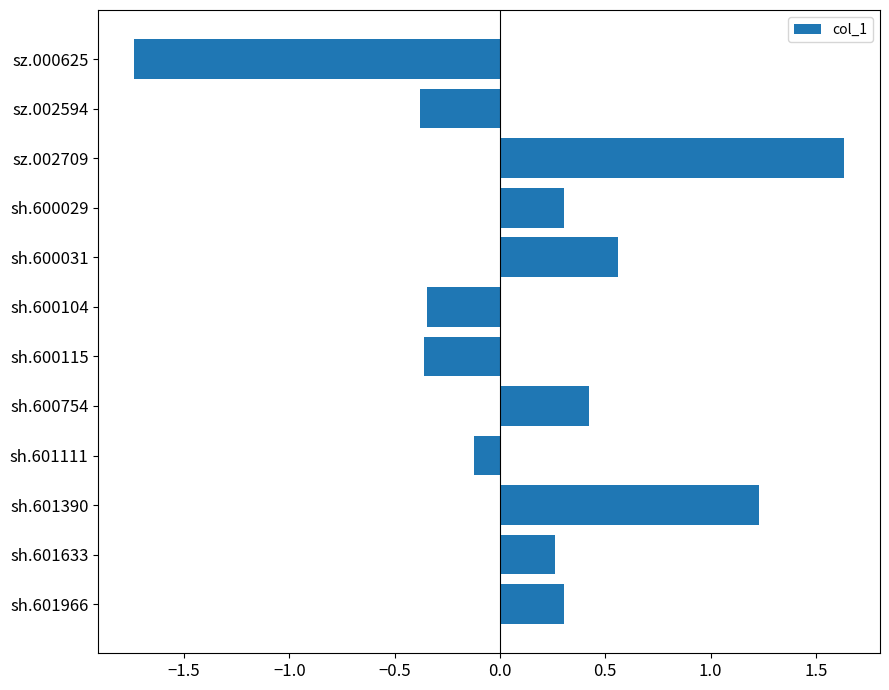

True or false: the data shows -0.6 at sh.600115.

False